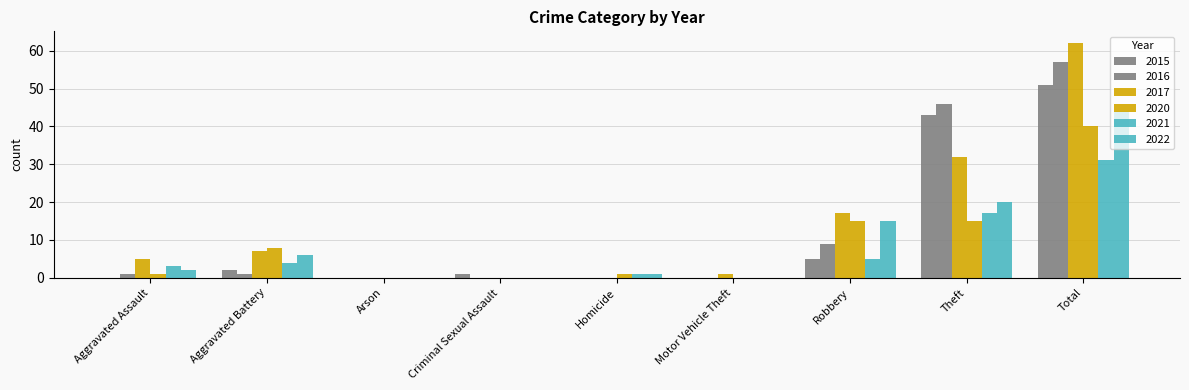

At Aggravated Assault, list the series in order from smallest to largest.

2015, 2016, 2020, 2022, 2021, 2017